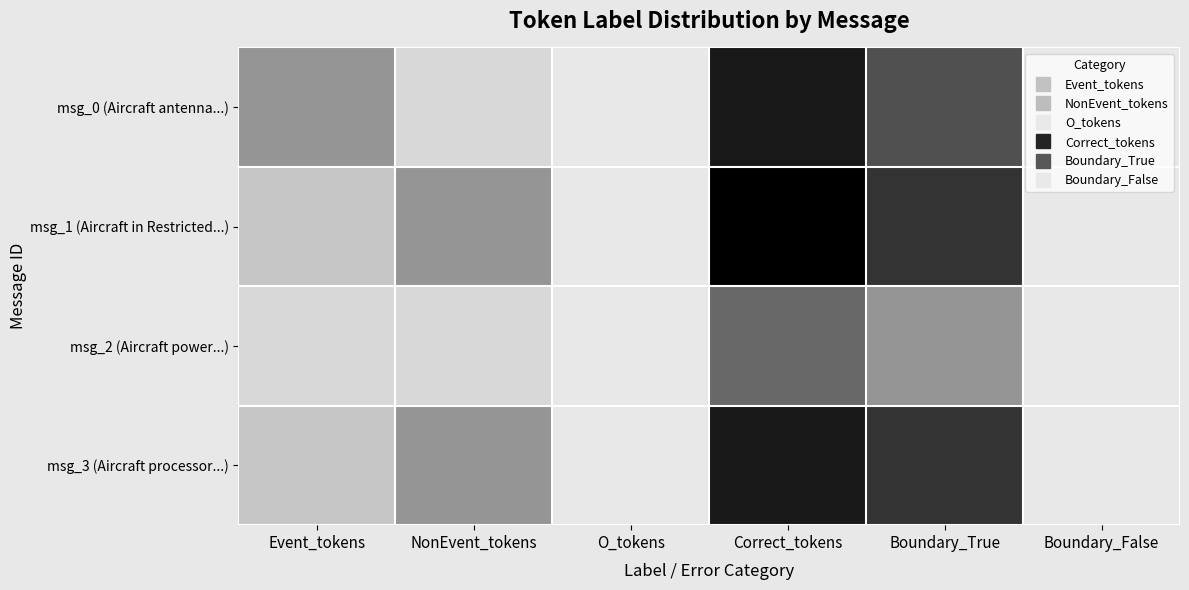

What is the difference between the highest and lowest values at Boundary_True?

4